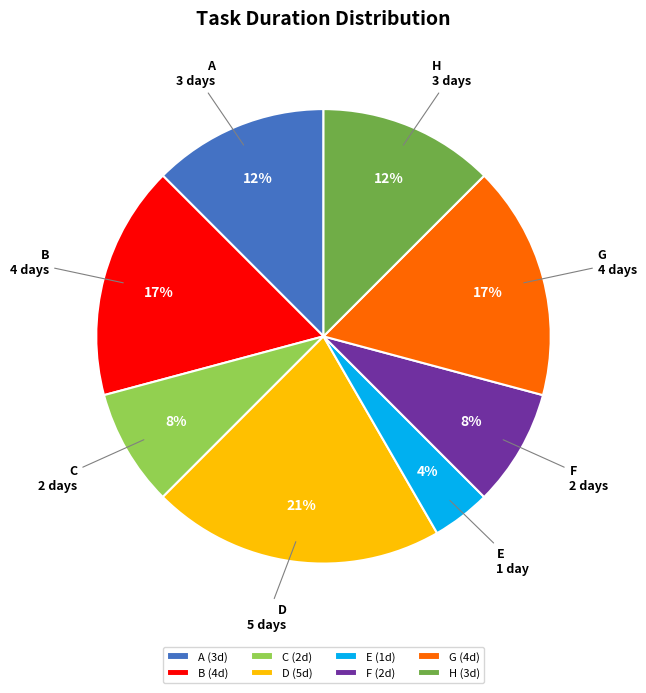

Between D and C, which is larger?

D